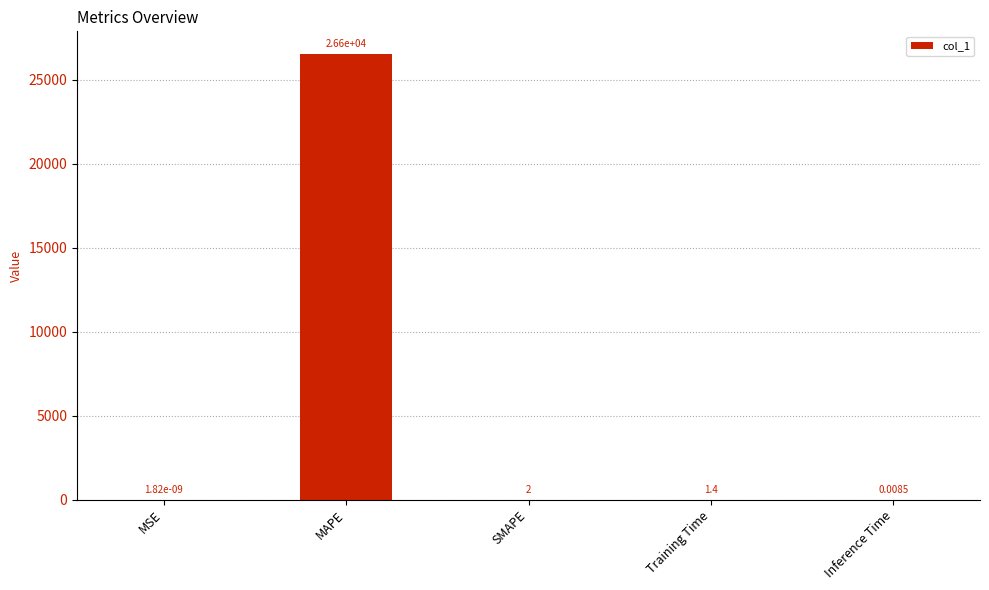

How many values exceed 1?

3